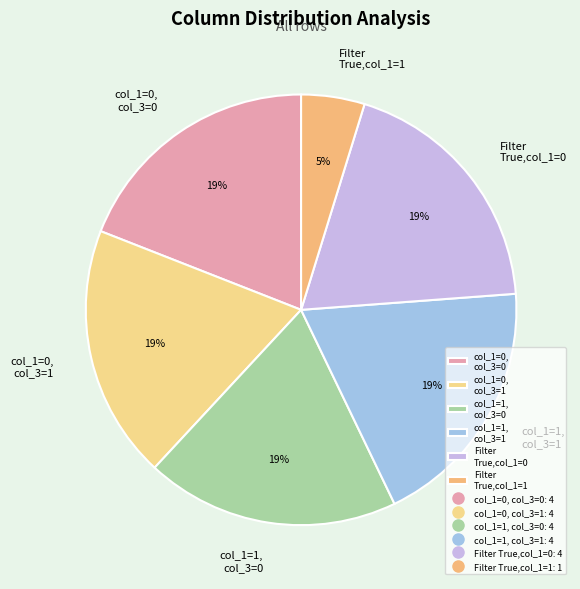

Is it true that col_1=1, col_3=1 is 10% of the pie?

False